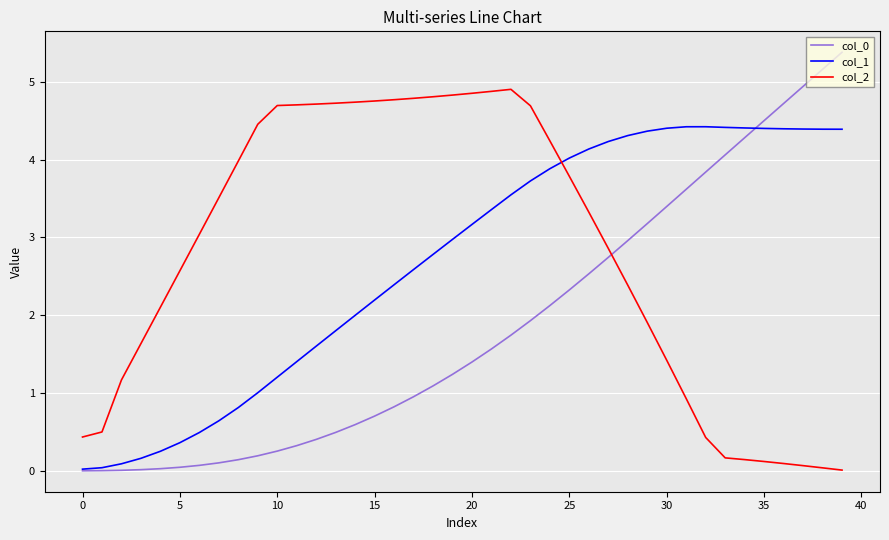

What is the greatest value displayed?

5.4